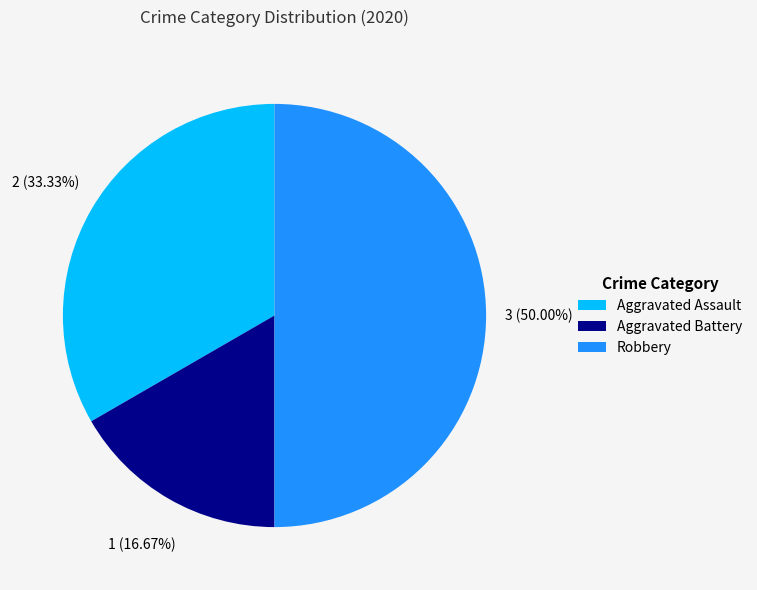

Is Aggravated Assault the majority of the pie?

No